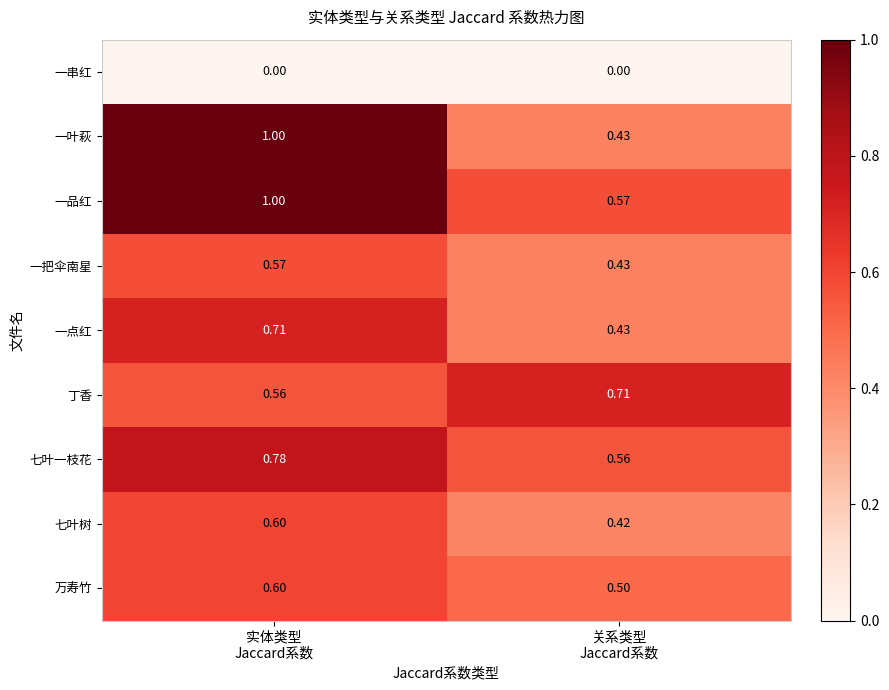

Which series has the largest total across all categories?

一品红